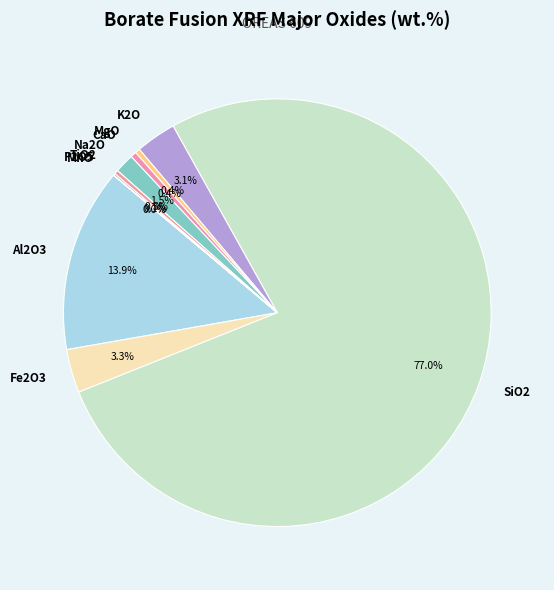

Which has a higher value, K2O or Na2O?

K2O